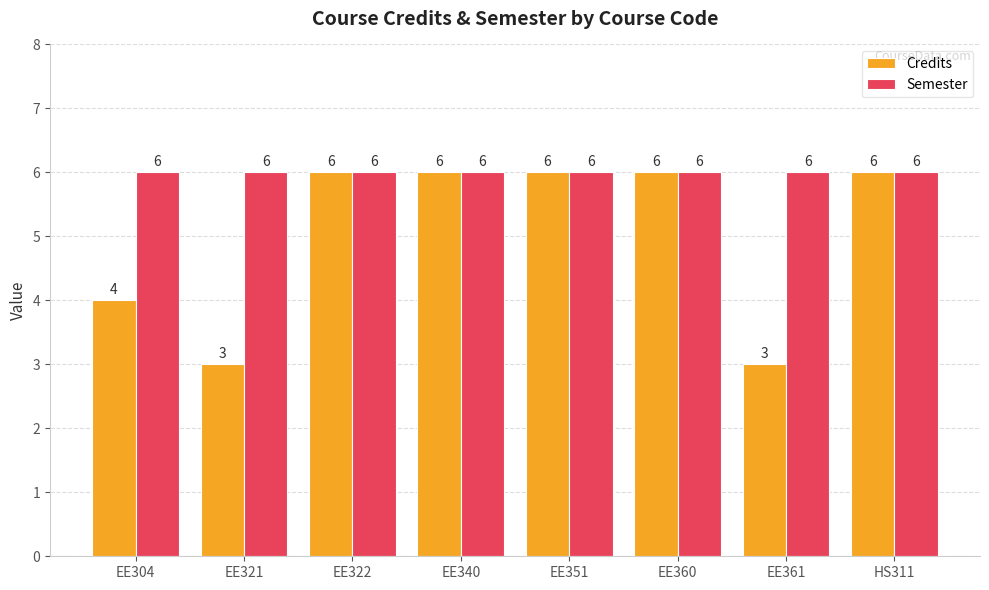

How many bars are there in each group?

2